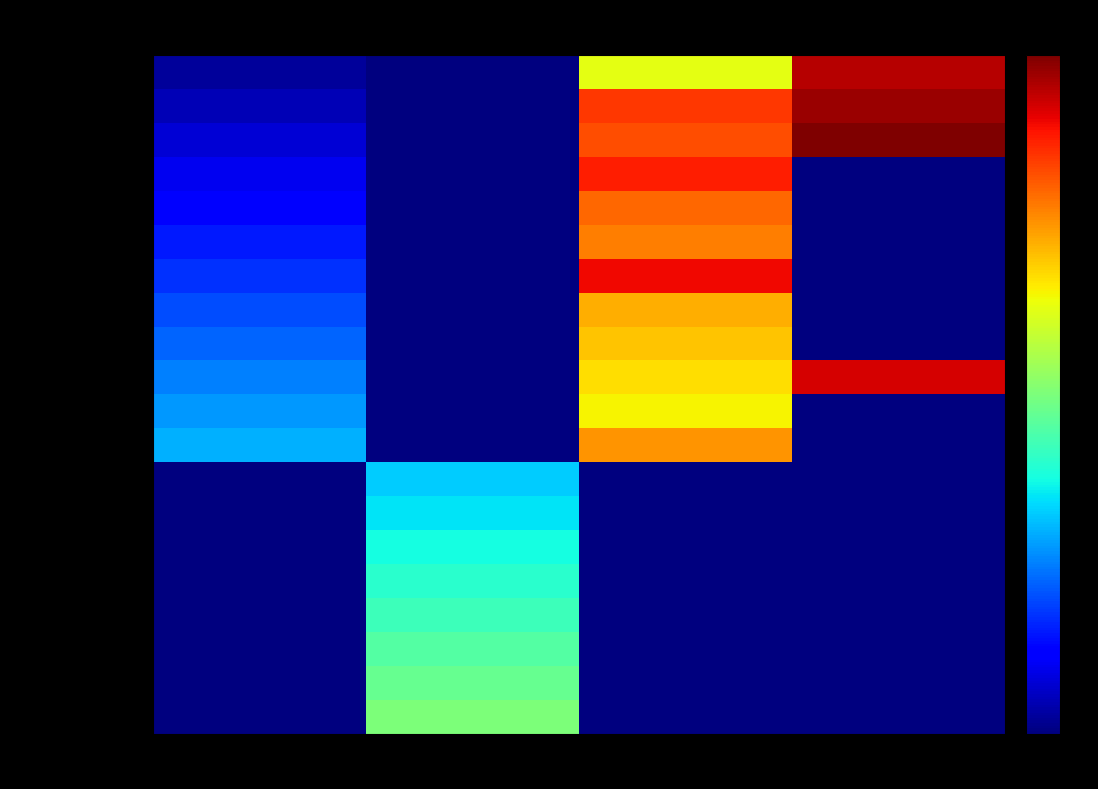

Reading right to left, extract all data points from this chart.

Barnsley: Round 4=0.9	Round 3=0.6	Round 2=0.0	Round 1=0.0
Wycombe Wanderers: Round 4=1.0	Round 3=0.8	Round 2=0.0	Round 1=0.1
Shrewsbury Town: Round 4=1.0	Round 3=0.8	Round 2=0.0	Round 1=0.1
Reading: Round 4=0.0	Round 3=0.9	Round 2=0.0	Round 1=0.1
Northampton Town: Round 4=0.0	Round 3=0.8	Round 2=0.0	Round 1=0.1
Derby County: Round 4=0.0	Round 3=0.8	Round 2=0.0	Round 1=0.1
Portsmouth: Round 4=0.0	Round 3=0.9	Round 2=0.0	Round 1=0.2
Carlisle United: Round 4=0.0	Round 3=0.7	Round 2=0.0	Round 1=0.2
Cambridge United: Round 4=0.0	Round 3=0.7	Round 2=0.0	Round 1=0.2
Bolton Wanderers: Round 4=0.9	Round 3=0.7	Round 2=0.0	Round 1=0.2
Blackpool: Round 4=0.0	Round 3=0.7	Round 2=0.0	Round 1=0.3
Charlton Athletic: Round 4=0.0	Round 3=0.8	Round 2=0.0	Round 1=0.3
Oxford United: Round 4=0.0	Round 3=0.0	Round 2=0.3	Round 1=0.0
Wigan Athletic: Round 4=0.0	Round 3=0.0	Round 2=0.3	Round 1=0.0
Stevenage: Round 4=0.0	Round 3=0.0	Round 2=0.4	Round 1=0.0
Port Vale: Round 4=0.0	Round 3=0.0	Round 2=0.4	Round 1=0.0
Peterborough United: Round 4=0.0	Round 3=0.0	Round 2=0.4	Round 1=0.0
Lincoln City: Round 4=0.0	Round 3=0.0	Round 2=0.5	Round 1=0.0
Leyton Orient: Round 4=0.0	Round 3=0.0	Round 2=0.5	Round 1=0.0
Fleetwood Town: Round 4=0.0	Round 3=0.0	Round 2=0.5	Round 1=0.0